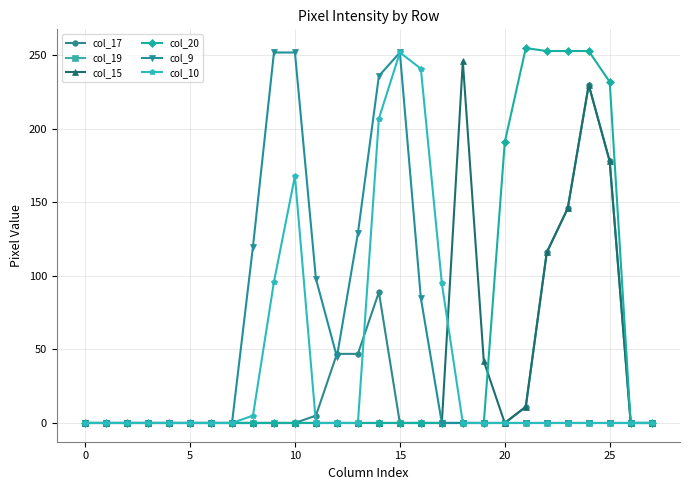

At how many categories does at least one series exceed 183?

12